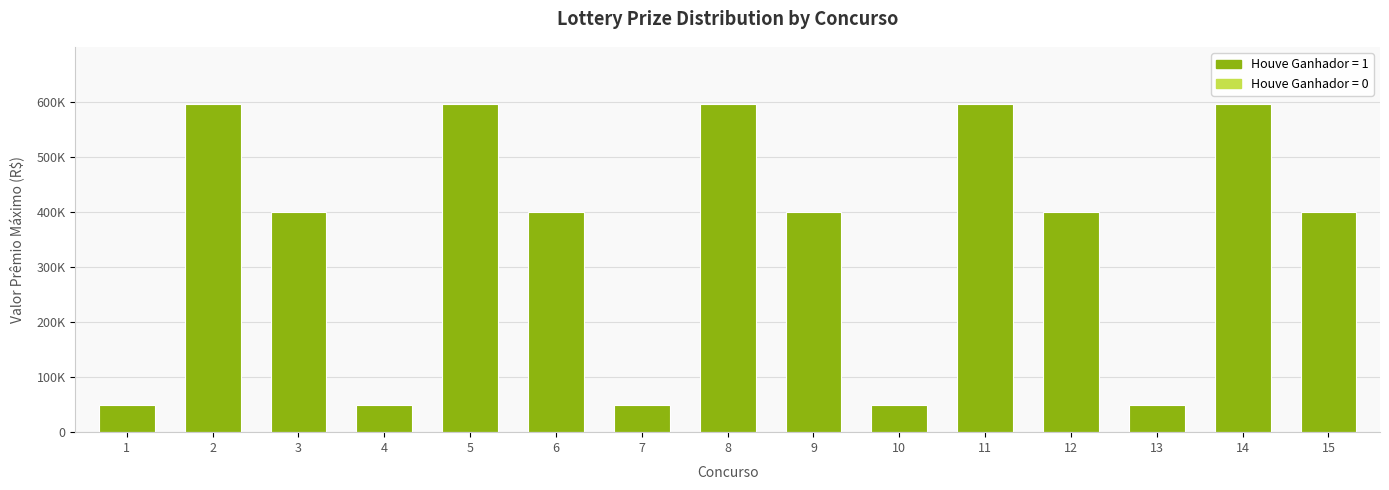

List the labels in order of value, smallest first.

1, 4, 7, 10, 13, 3, 6, 9, 12, 15, 2, 5, 8, 11, 14